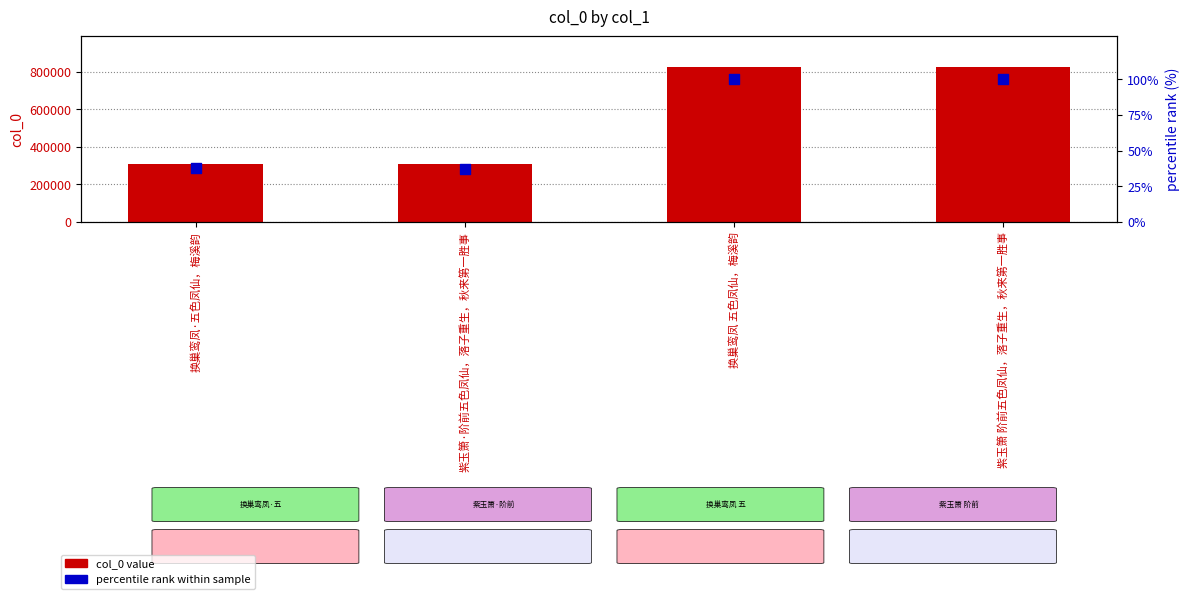

Which series has the widest spread of Y values?

col_0 value